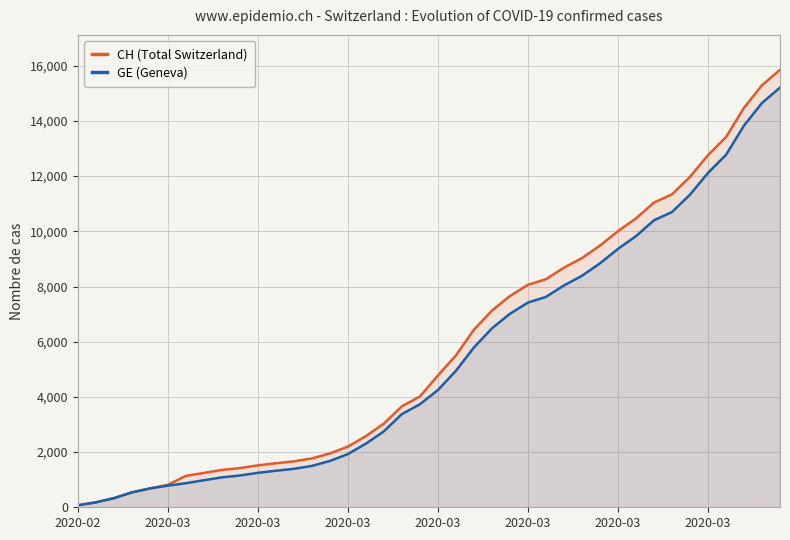

What is the difference between the second highest and minimum values in the CH (Total Switzerland) series?

15221